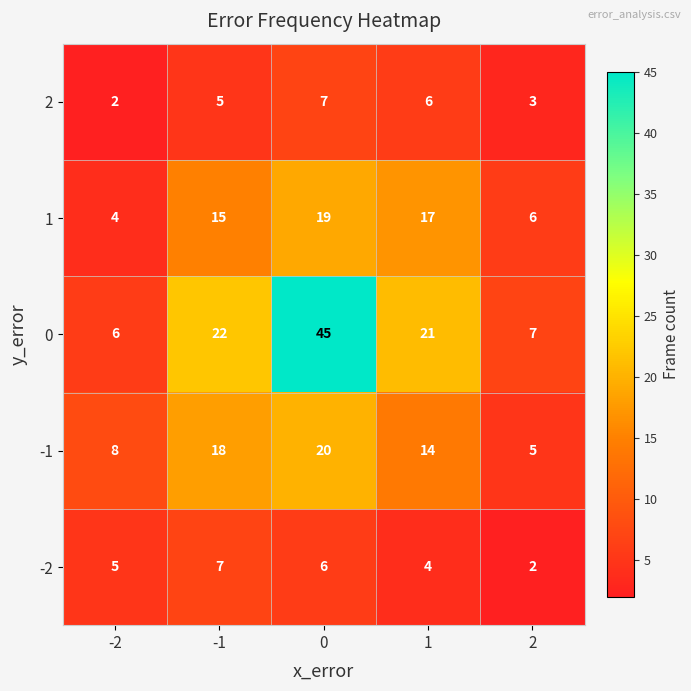

How many data points does each series have?

5